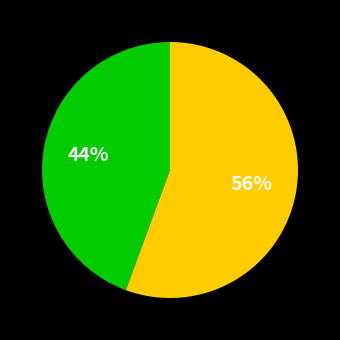

How many segments does this pie chart have?

2